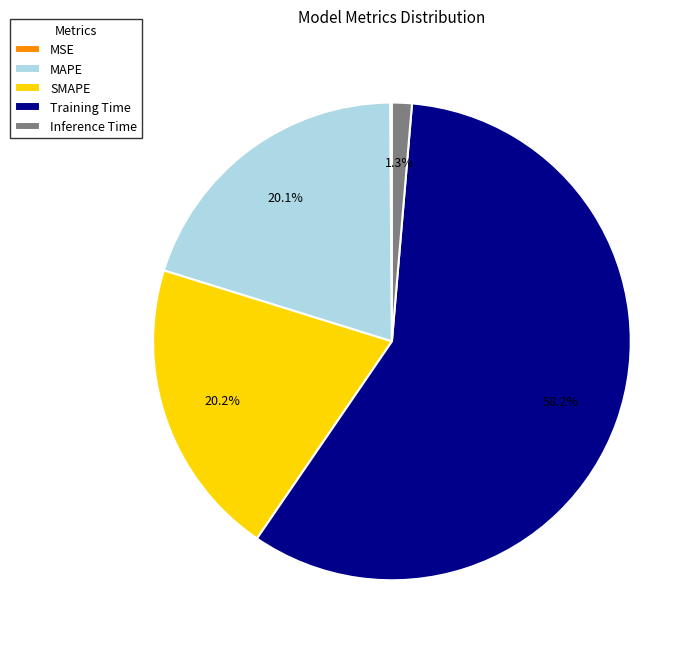

Which slice is the largest?

Training Time